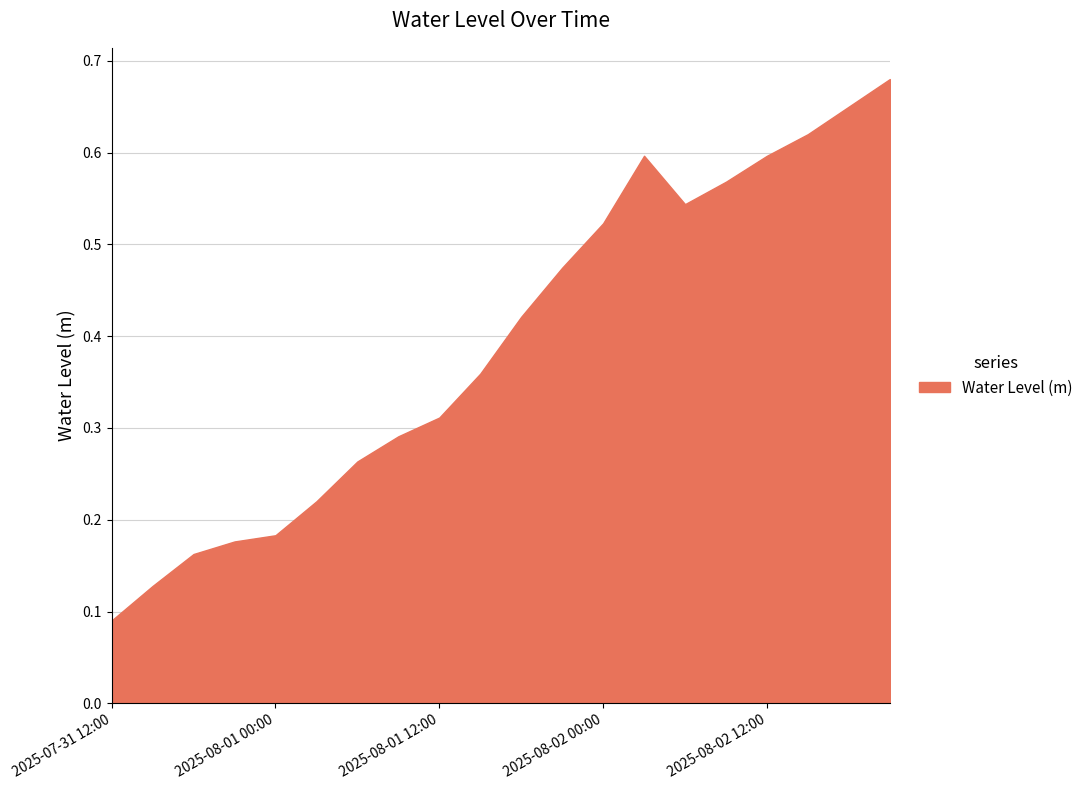

Count the number of categories in the chart.

20